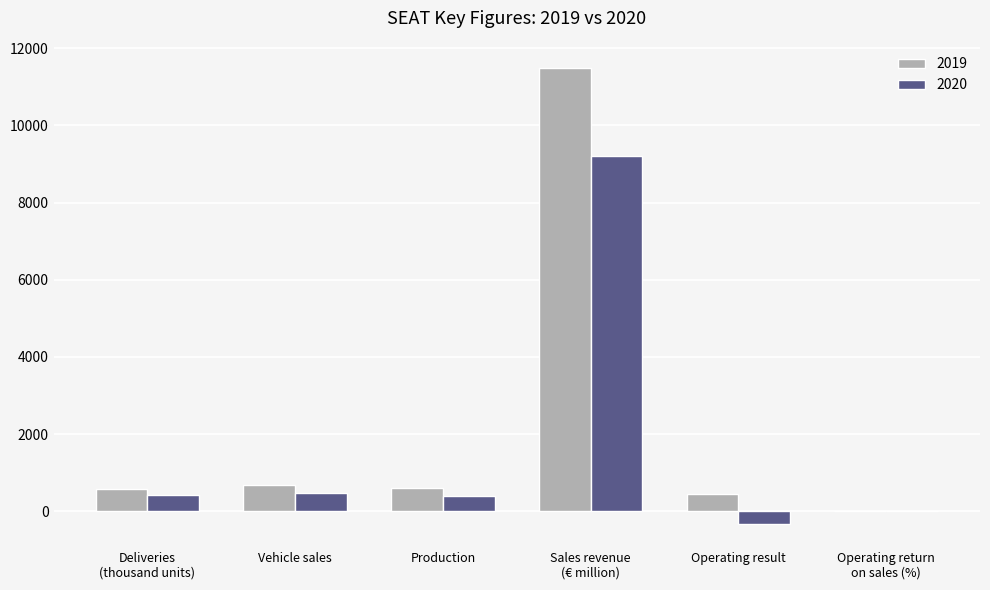

What is the total value across all series at Operating result?

106.0